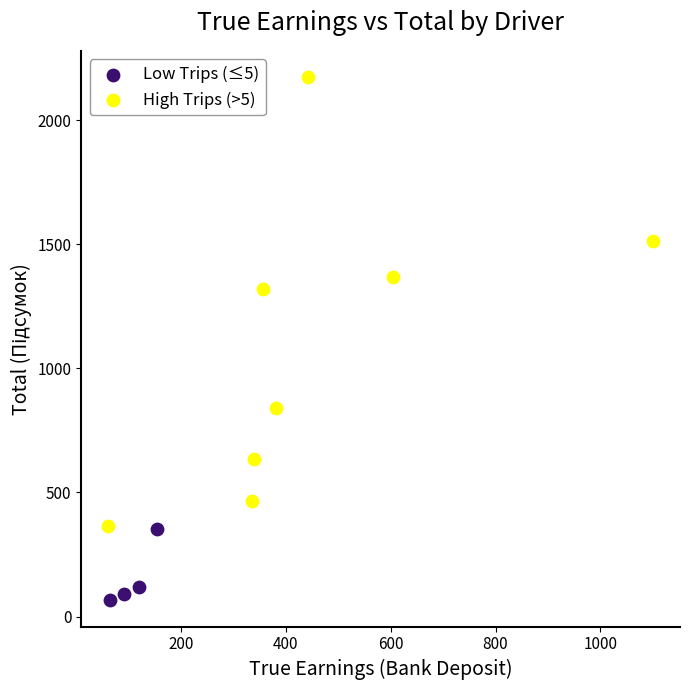

Which series contains the lowest Y value?

Low Trips (≤5)